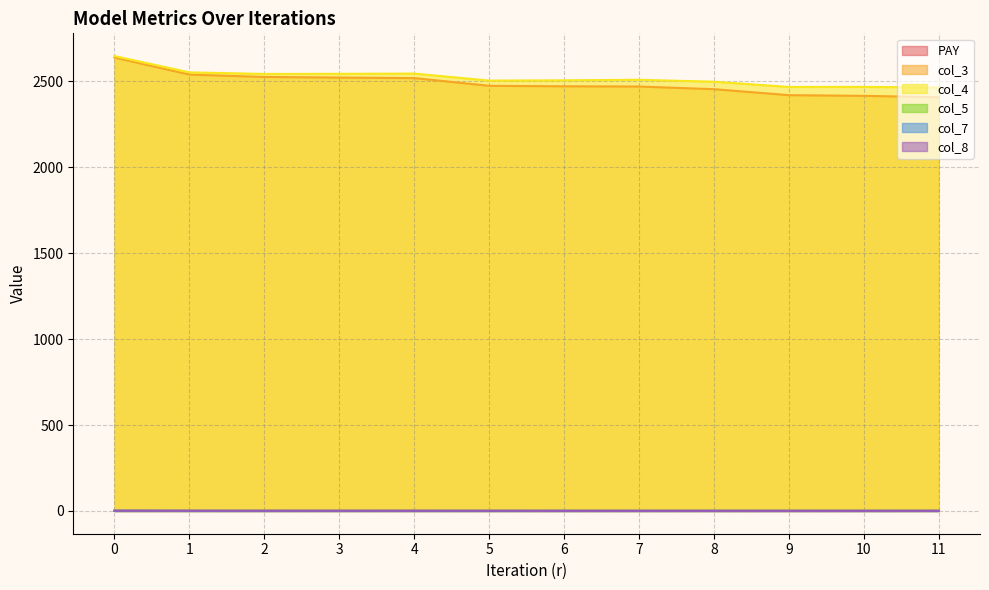

At which category does the chart reach its minimum across all series?

10